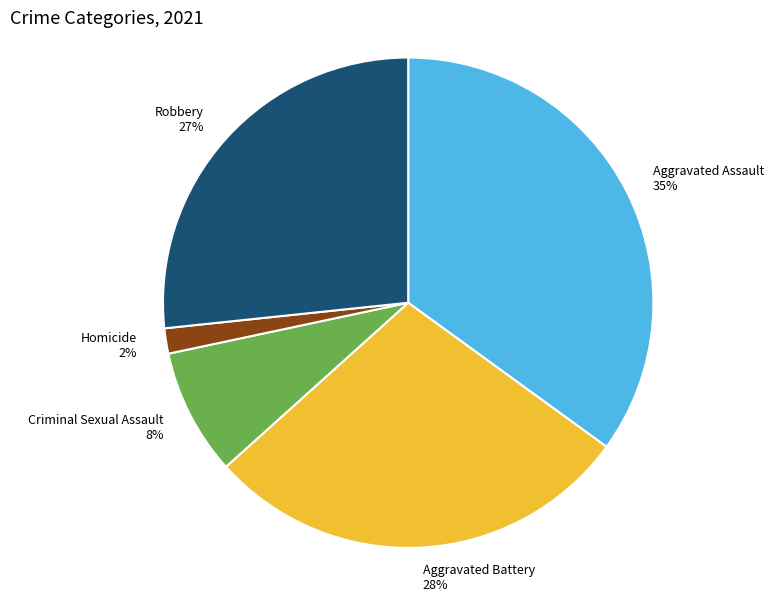

Is it true that Aggravated Assault is 35% of the pie?

True